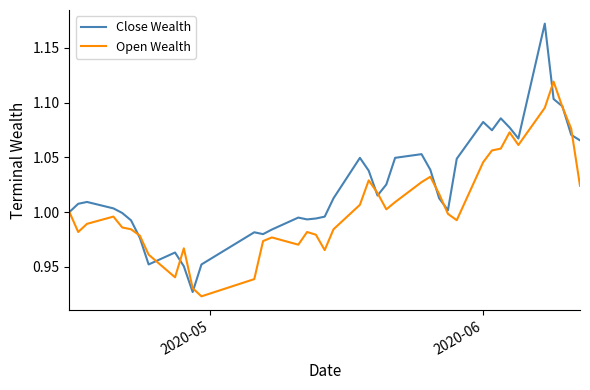

True or false: Open Wealth has more than 1 points higher than both neighbors.

True